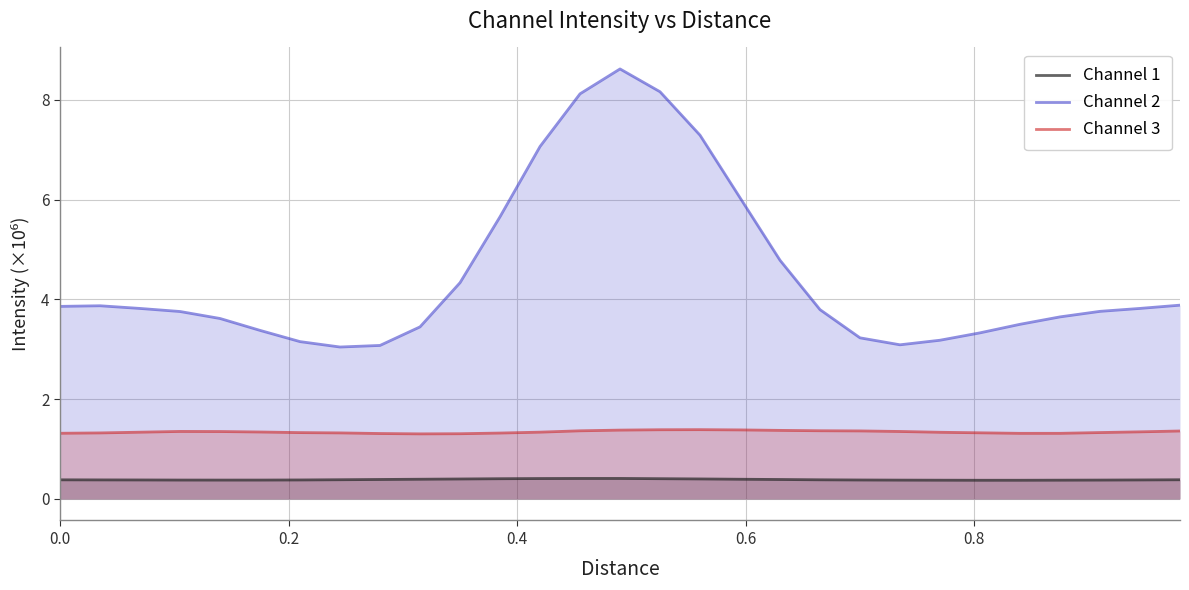

How many lines are shown in the chart?

3